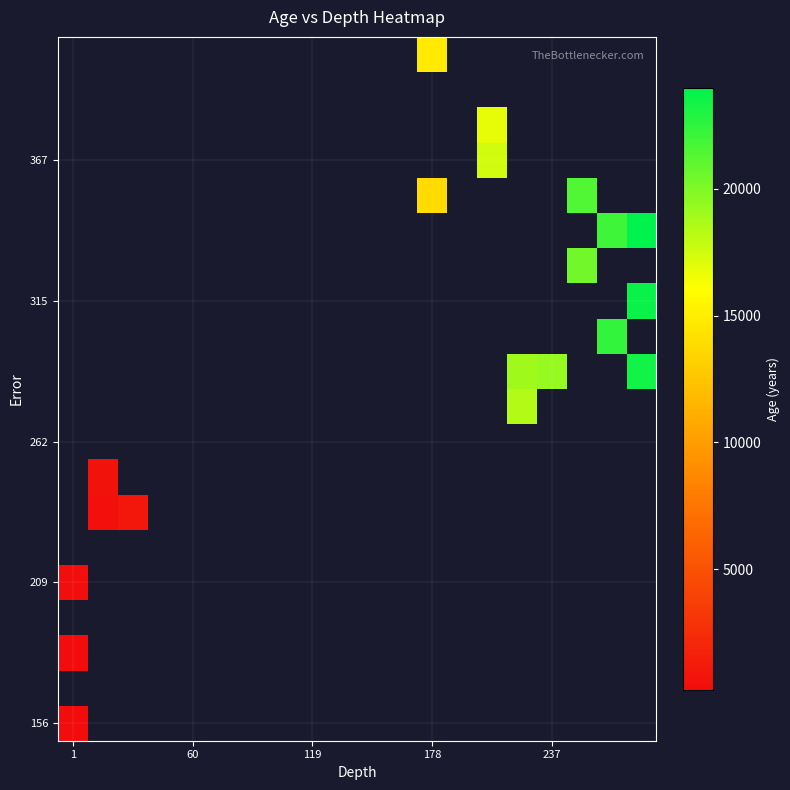

How many data points does each series have?

20